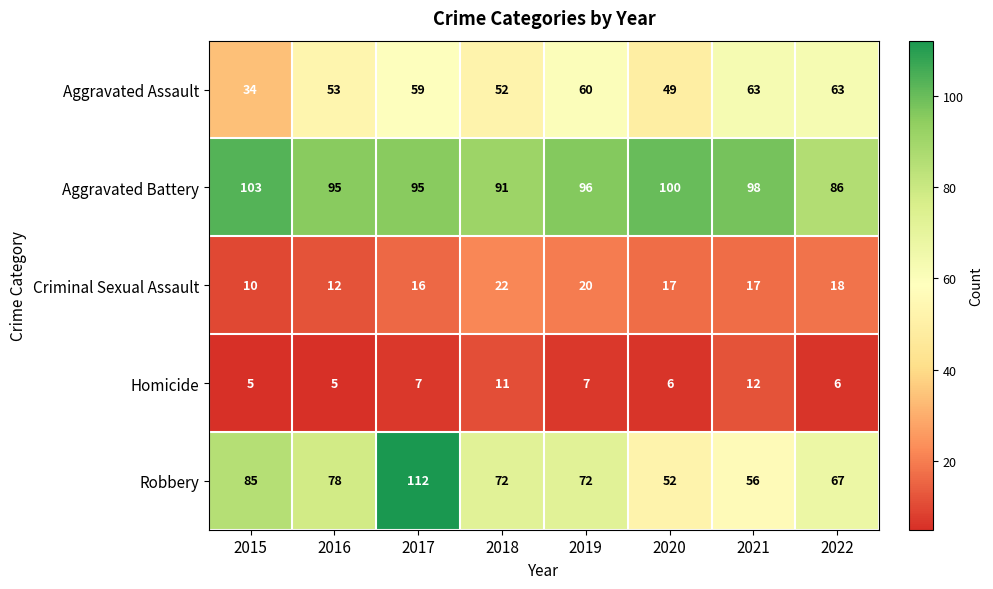

What is the sum of all Homicide values?

59